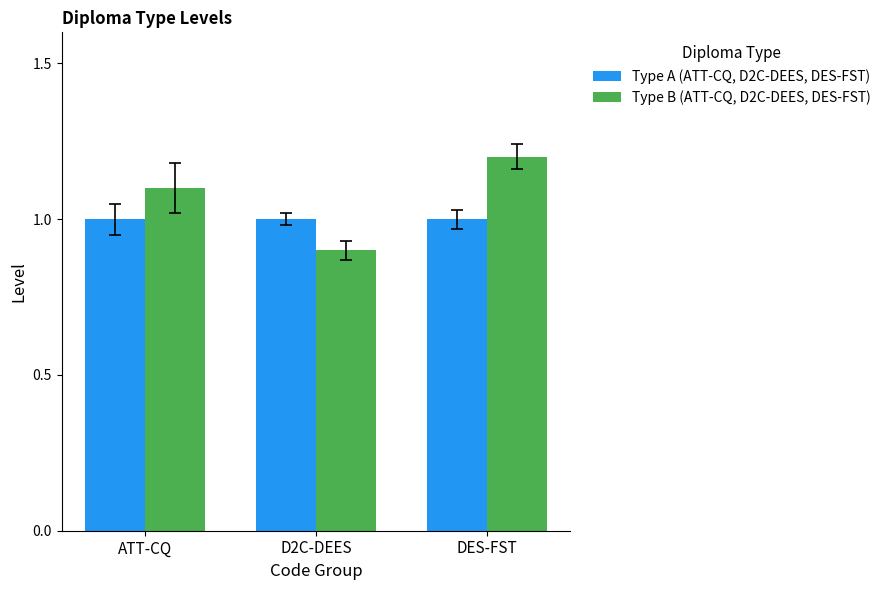

What is the label of the 3rd bar from the left?

DES-FST